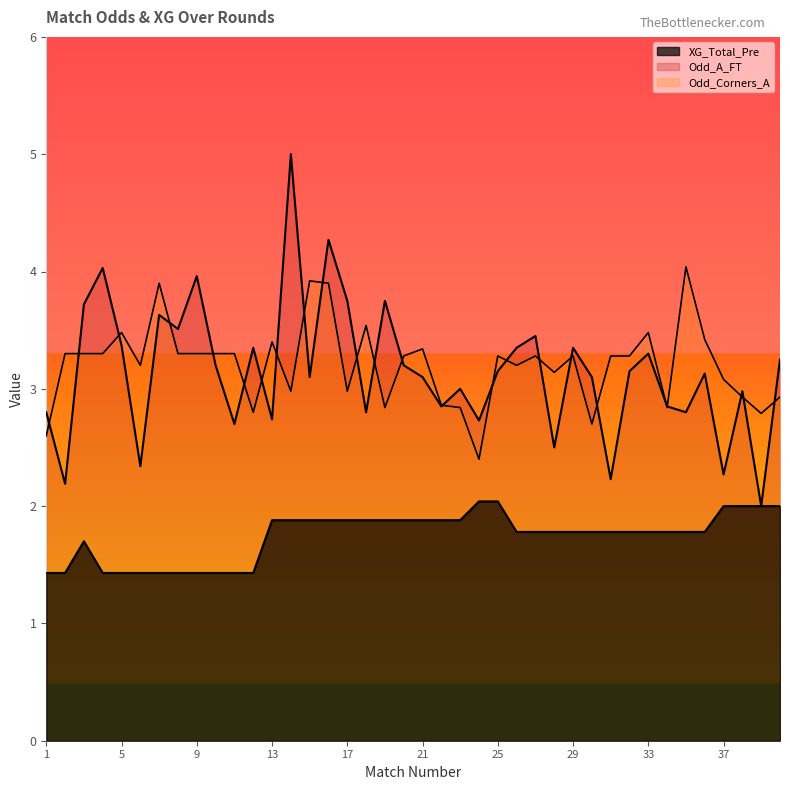

What is the maximum value shown in the chart?

5.0